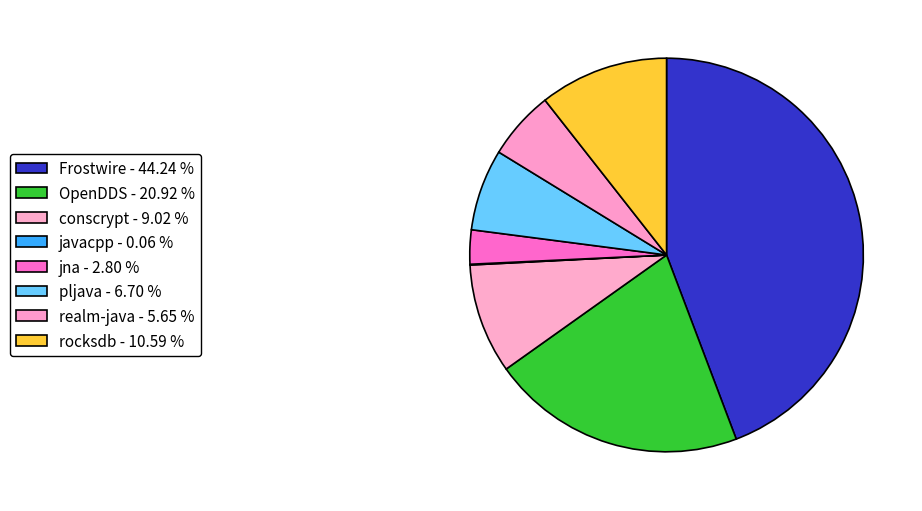

Is there a majority slice in this chart?

No